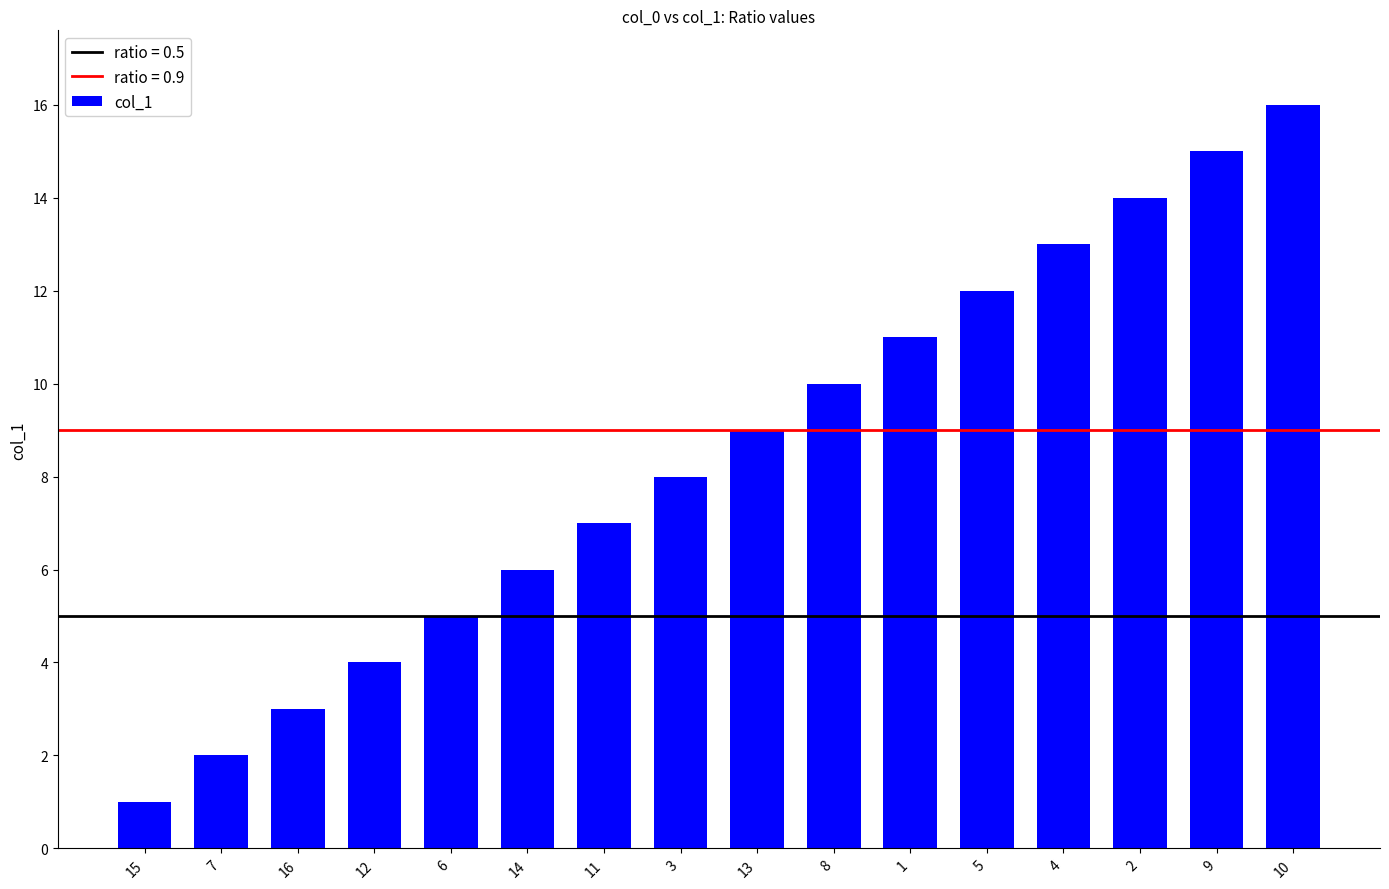

Is it true that the value at 5 is 12?

True